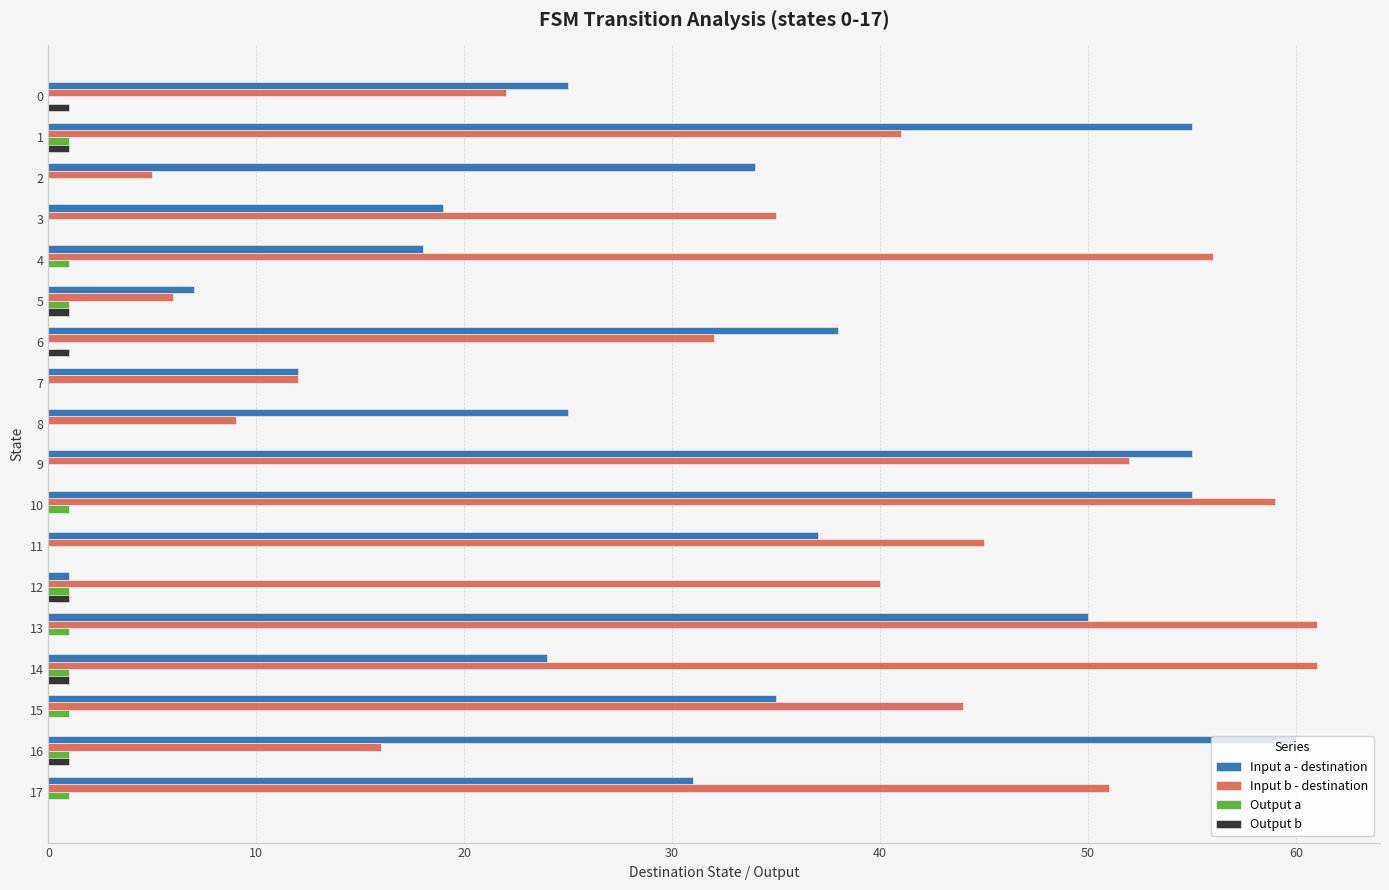

What is the greatest value displayed?

61